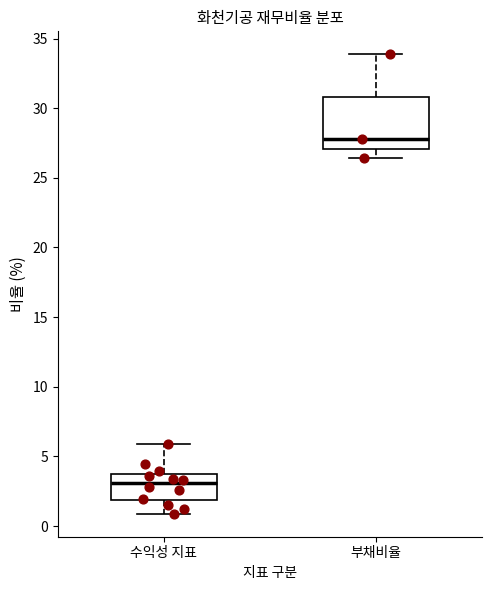

Which box's median line is the highest?

부채비율